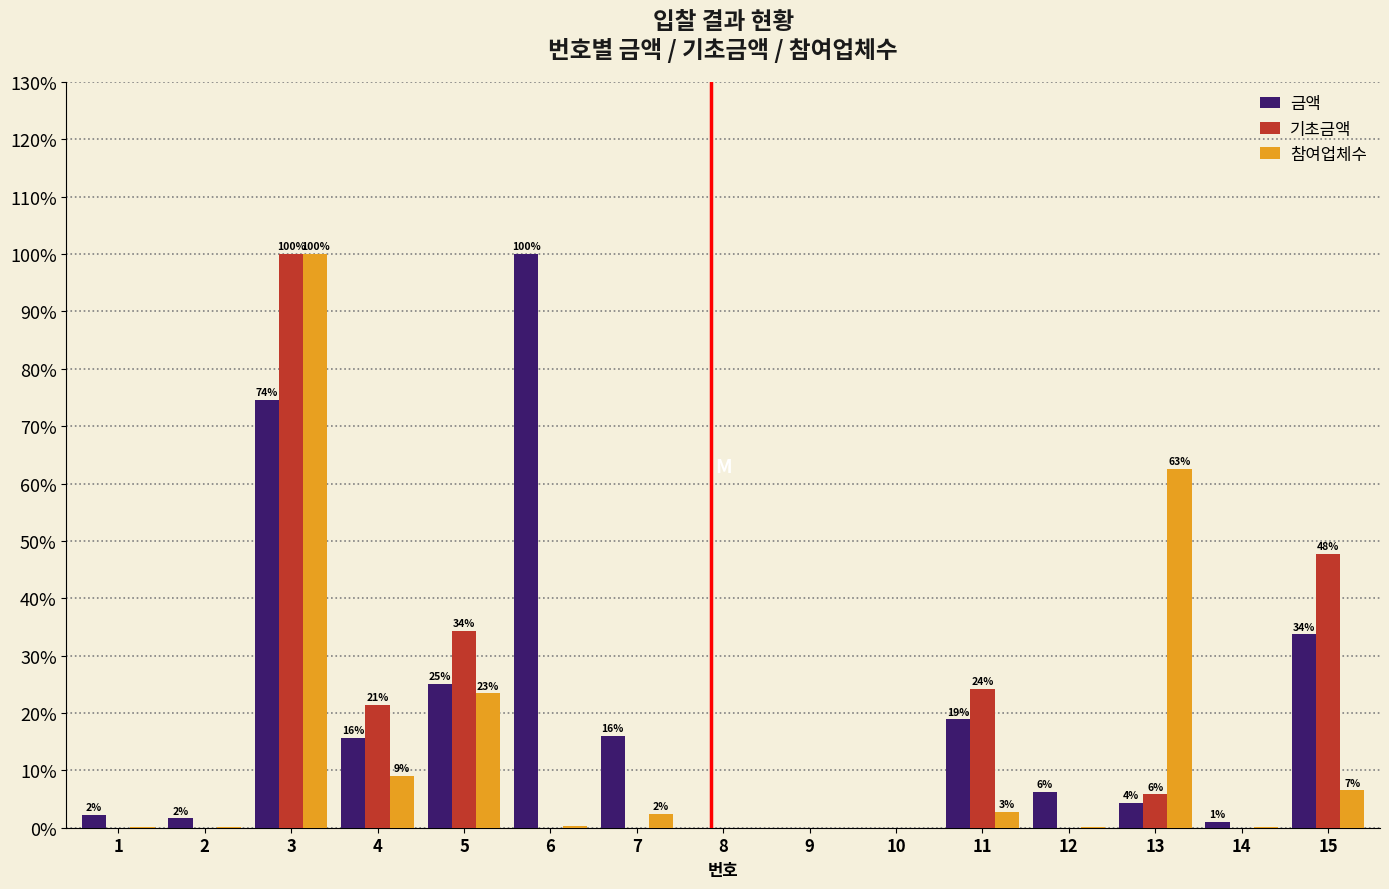

What is the greatest value displayed?

100.0